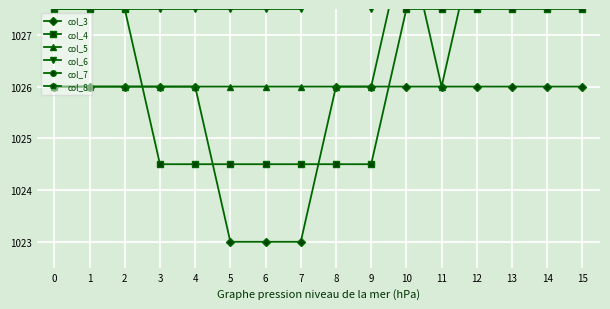

Is this an area chart (filled region under the line)?

No